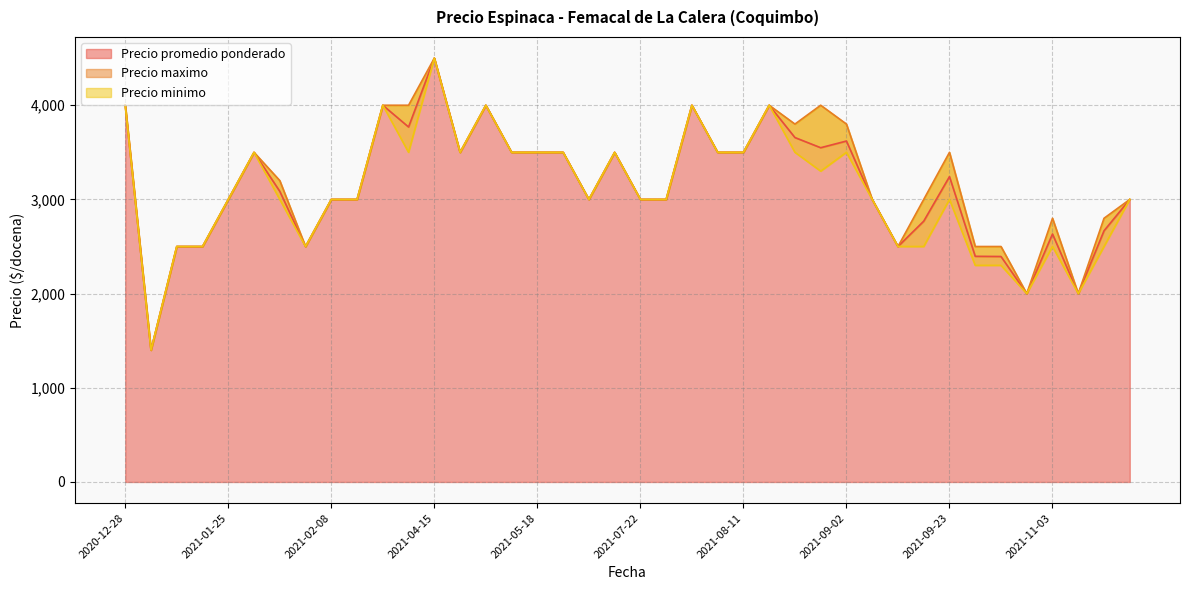

How many data points does each series have?

40